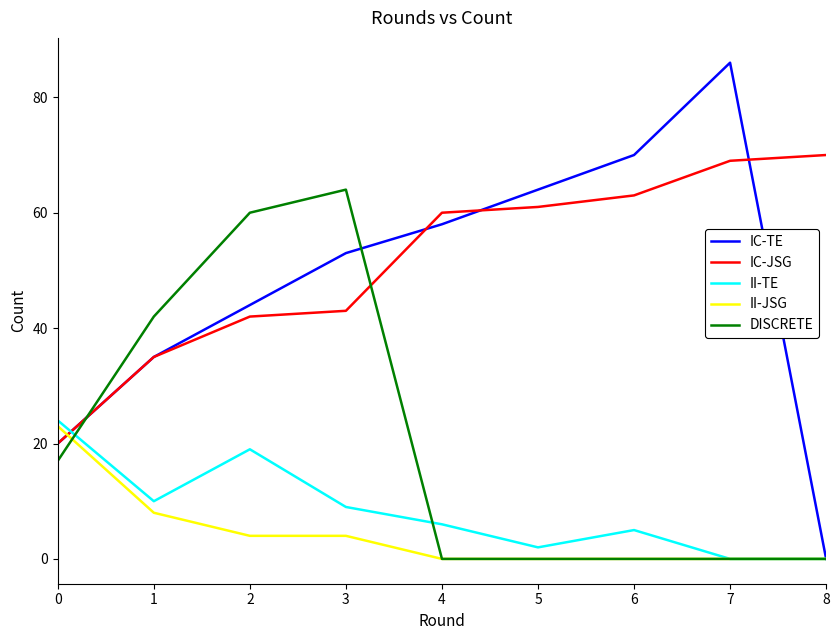

The value of IC-JSG at 7 is 69. True or false?

True